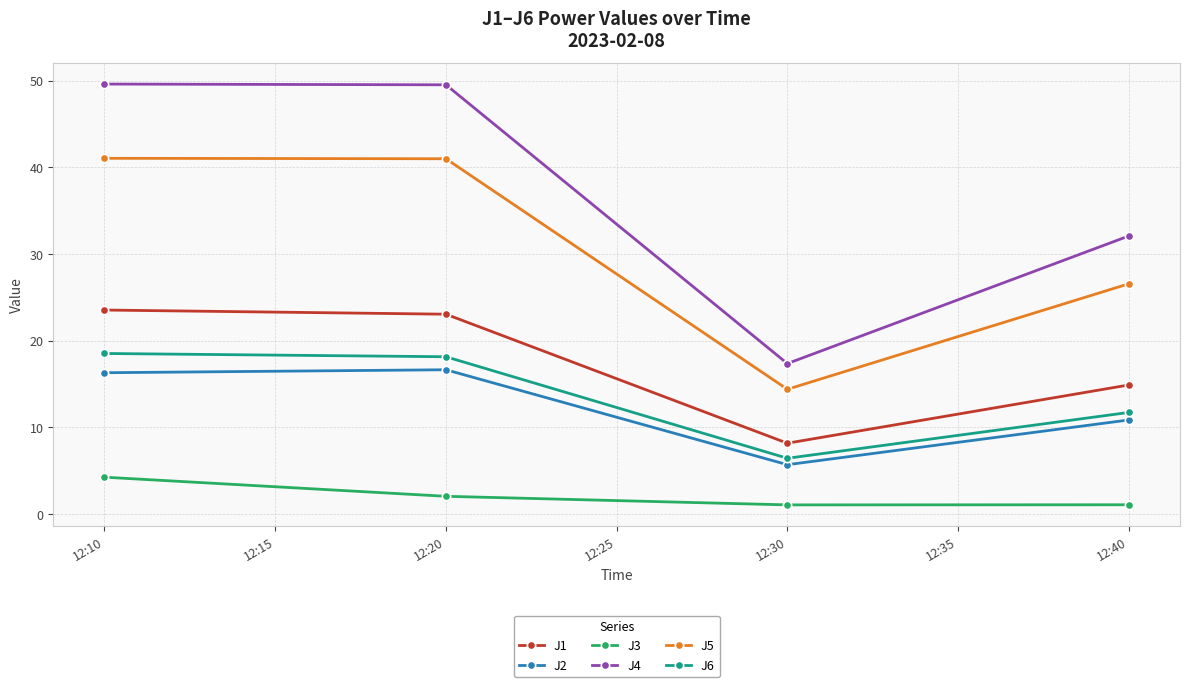

True or false: J1 and J3 cross at least once.

False